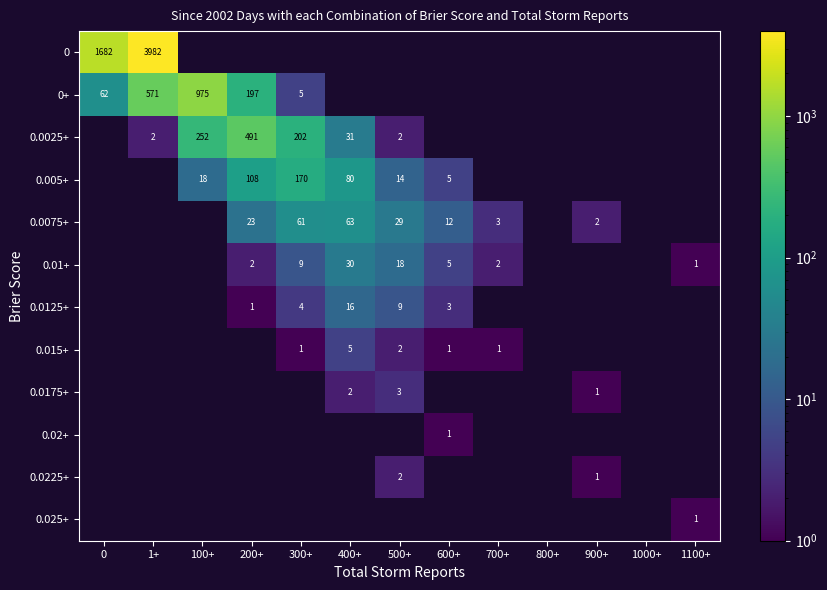

The value of 0.0025+ at 400+ is 20. True or false?

False